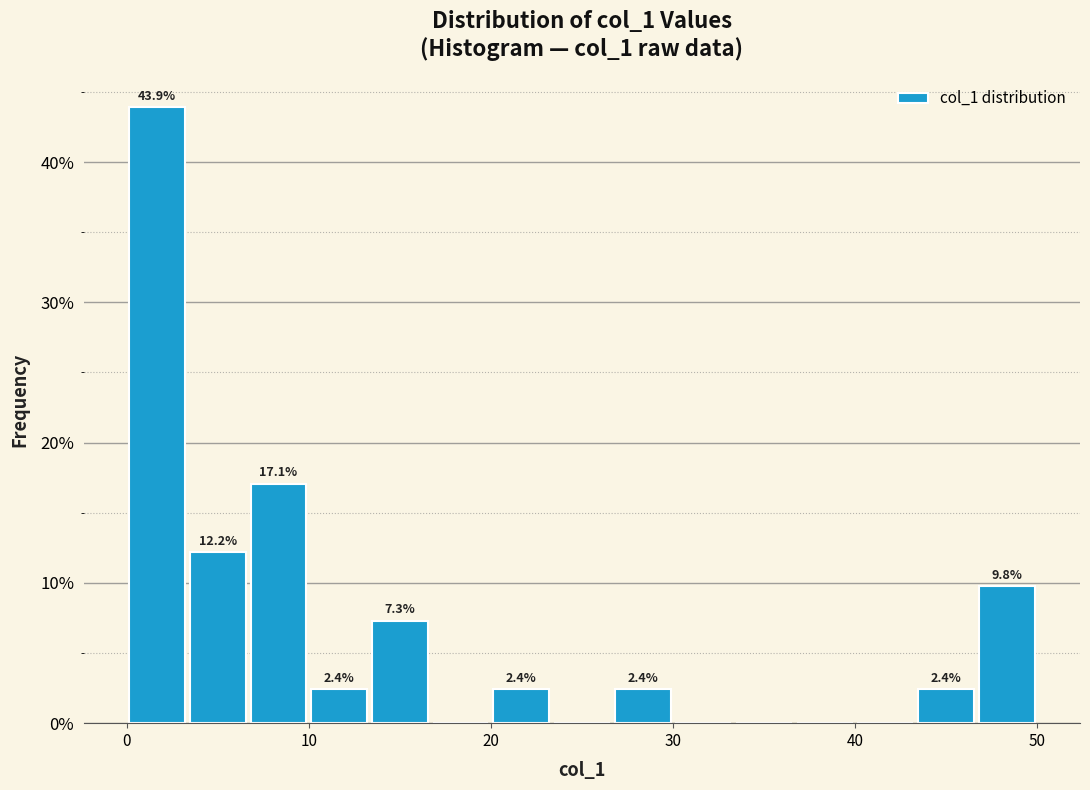

Read against the x-axis, roughly where is the centre of the tallest bar?

2